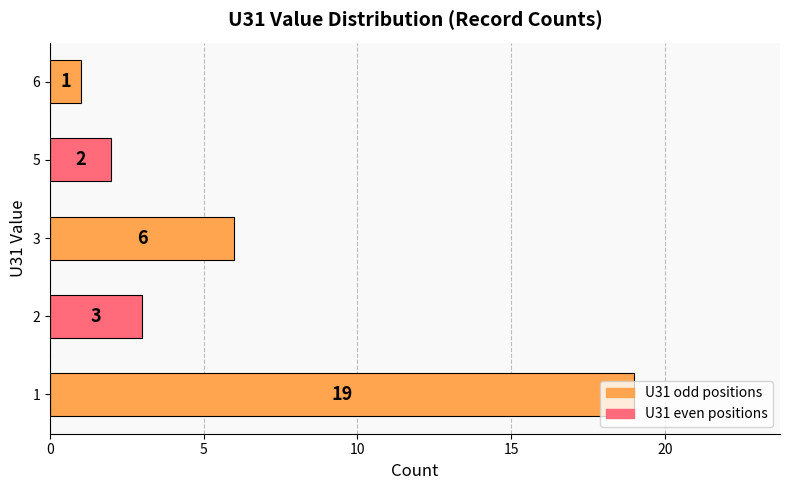

How many bars are there in total?

5